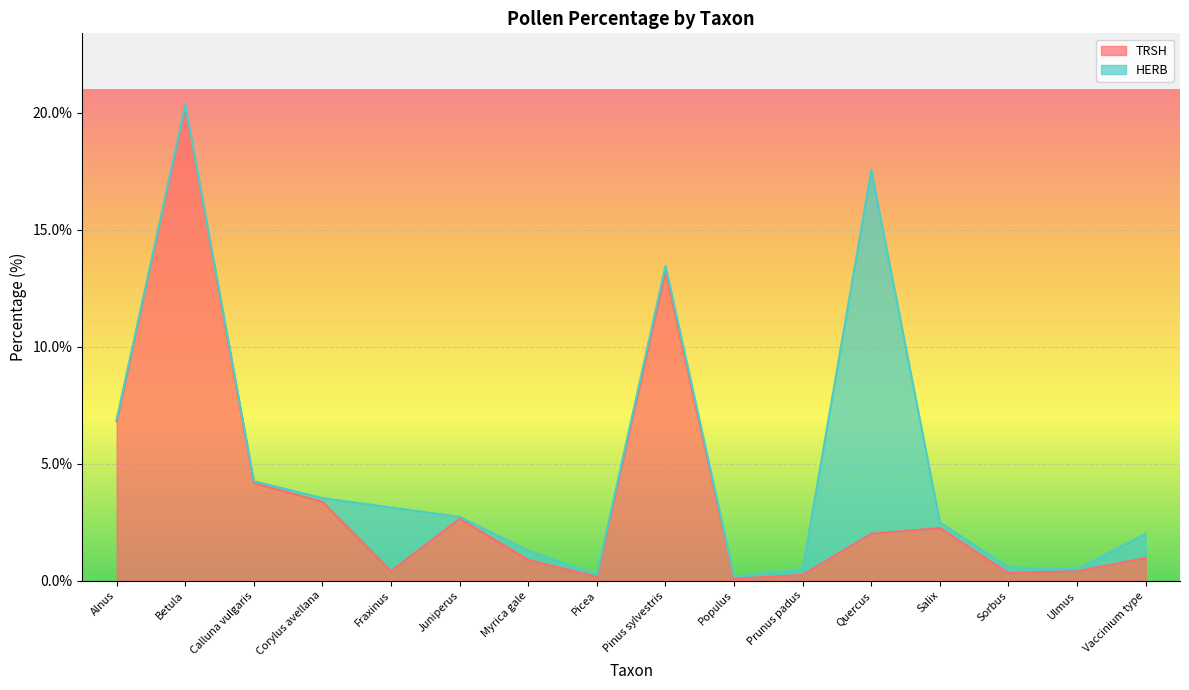

The chart shows a value of 0.2 at Picea. True or false?

True